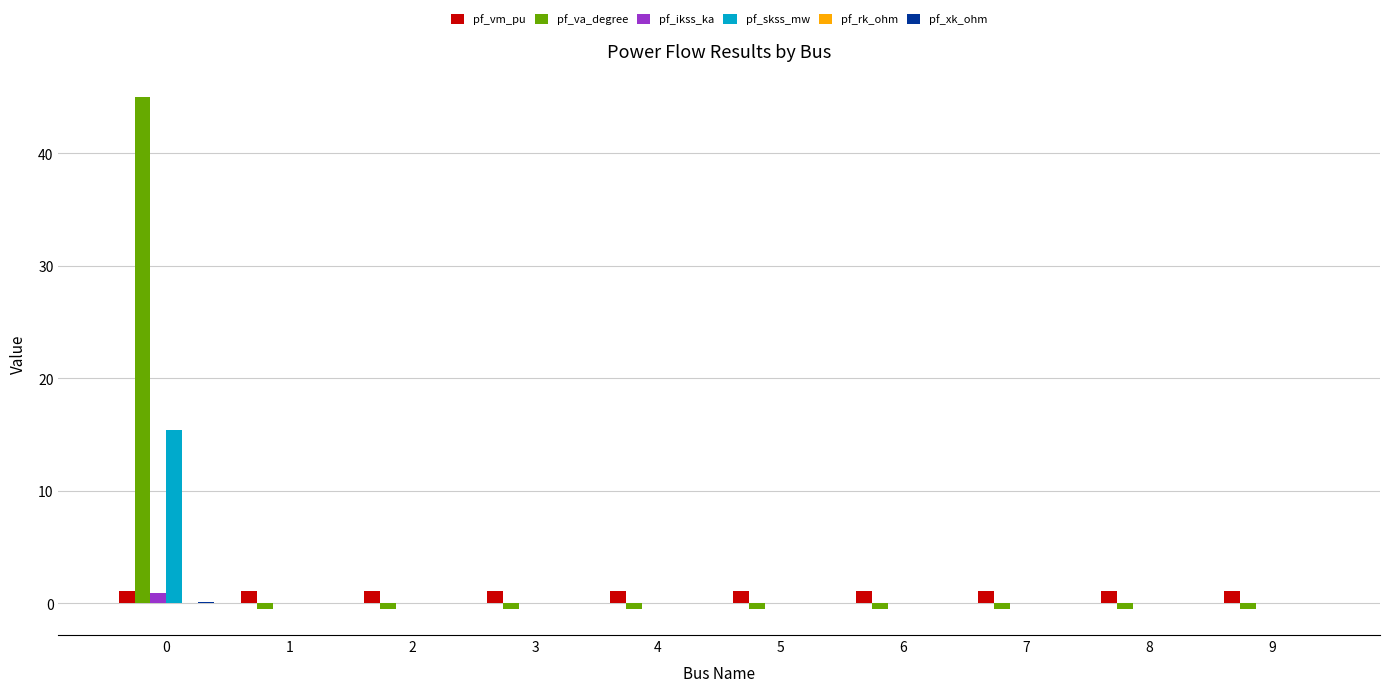

What is the maximum value shown in the chart?

45.0